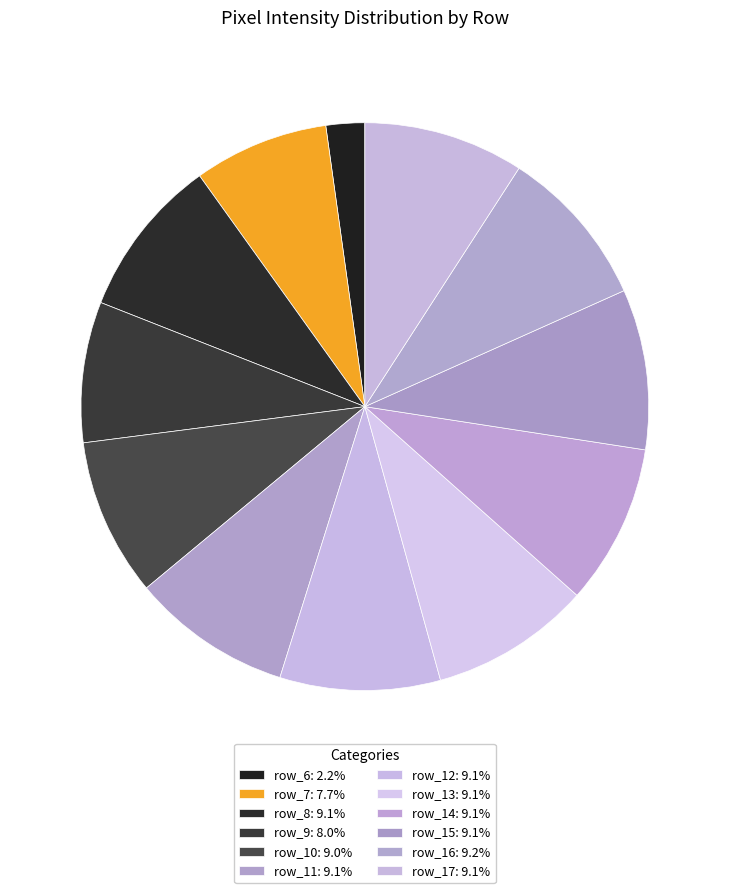

True or false: row_11 accounts for 1% of the total.

False